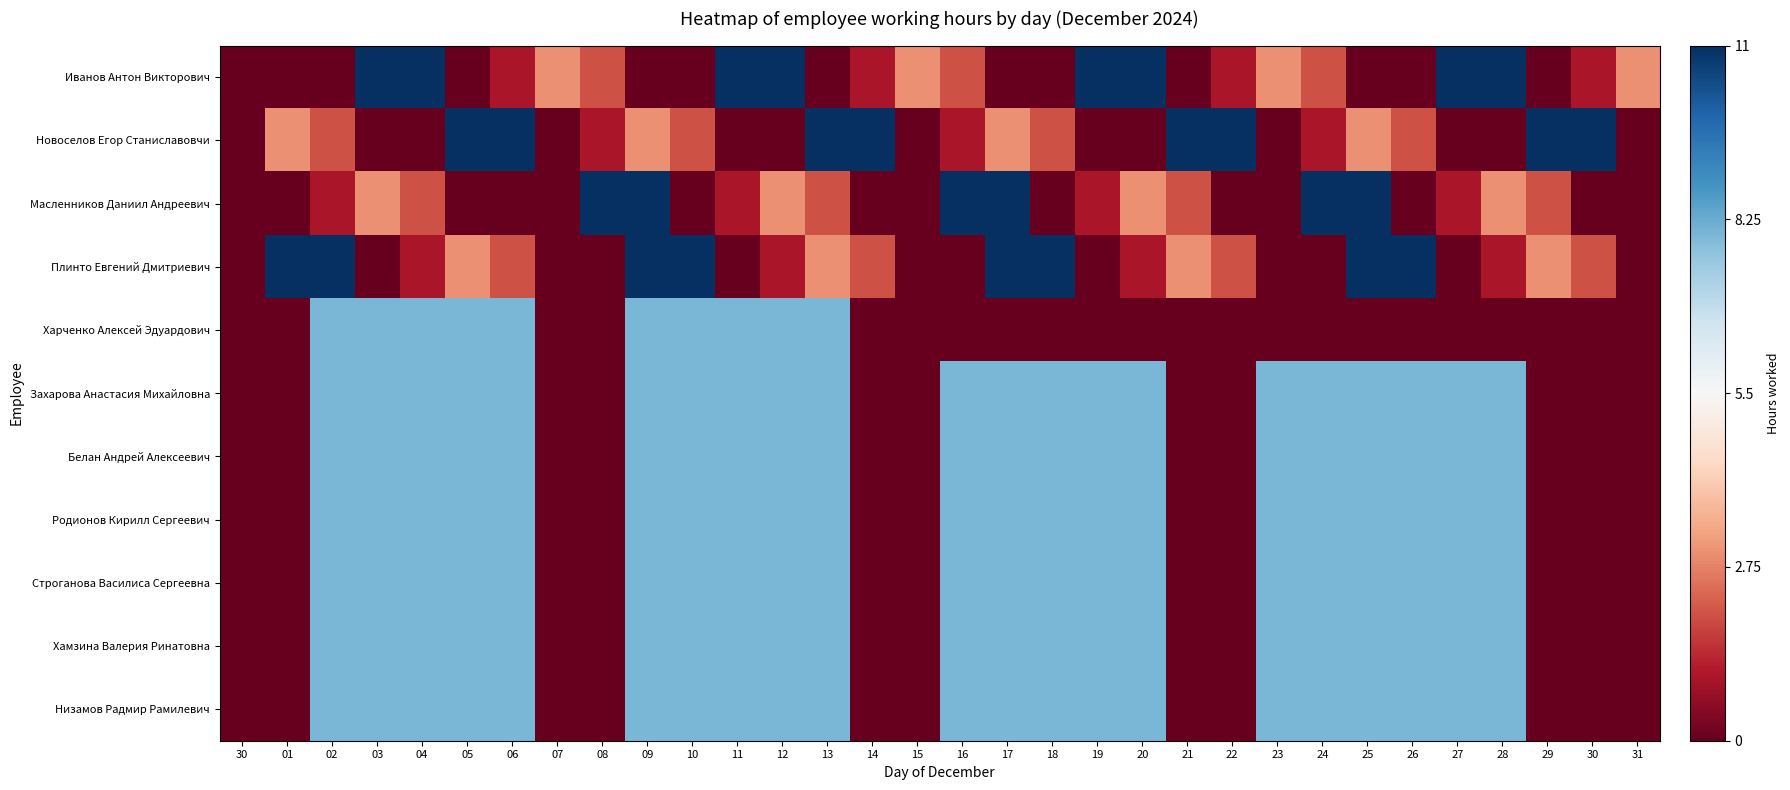

At how many categories does at least one series exceed 0?

28